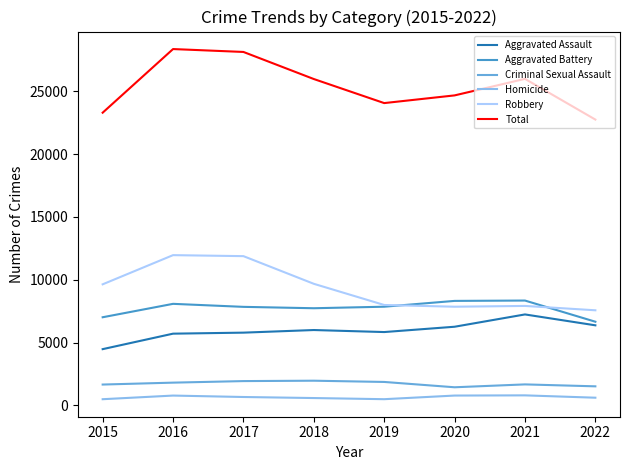

What is the greatest value displayed?

28358